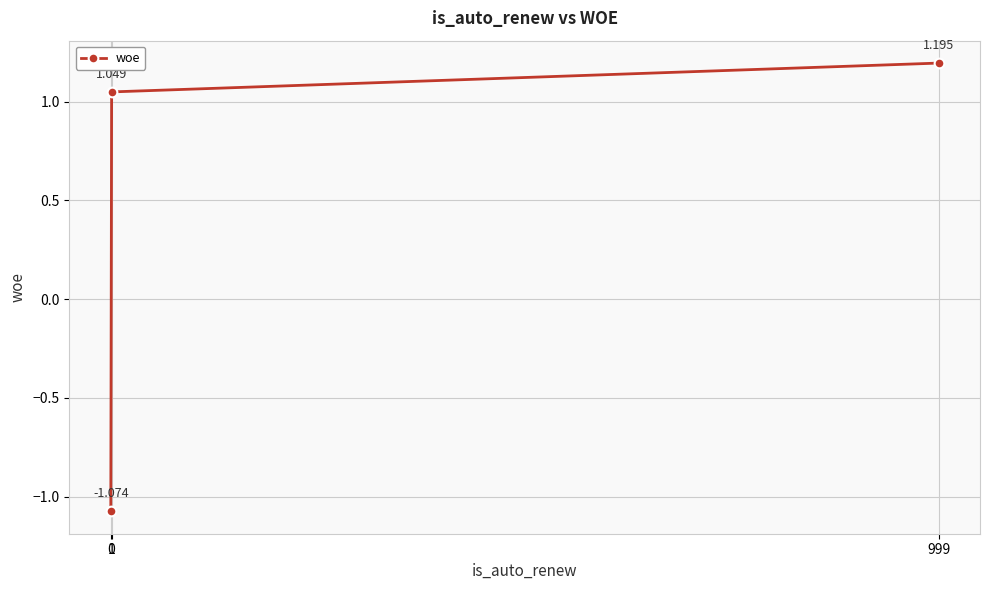

At which label is the value closest to 0?

1